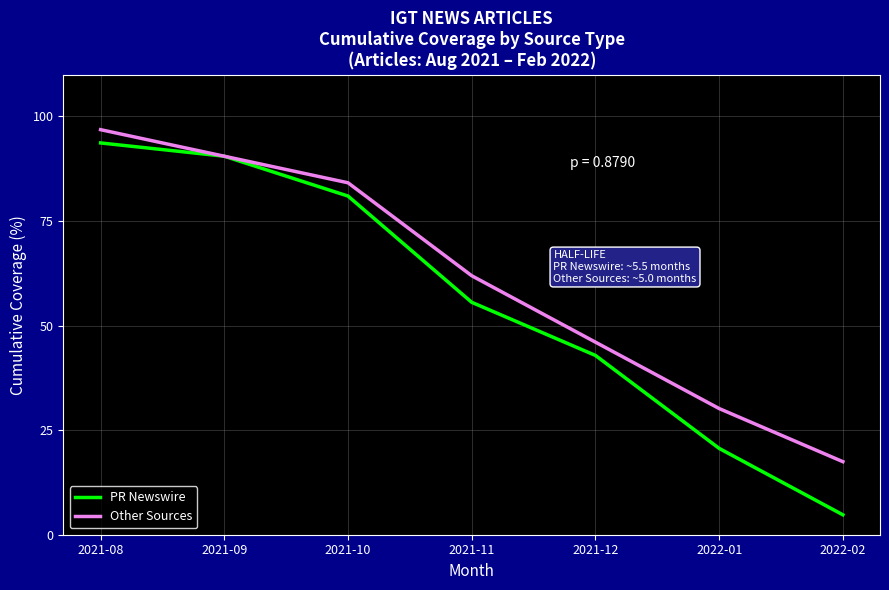

Which label corresponds to the largest value in the chart?

2021-08